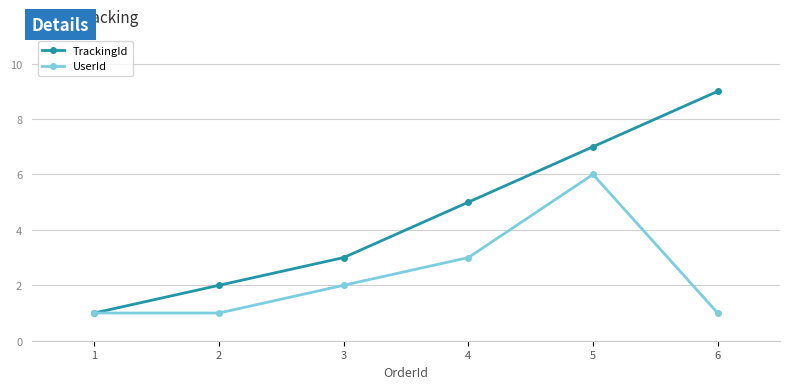

What is the value of the UserId point at the 5th from the left?

6